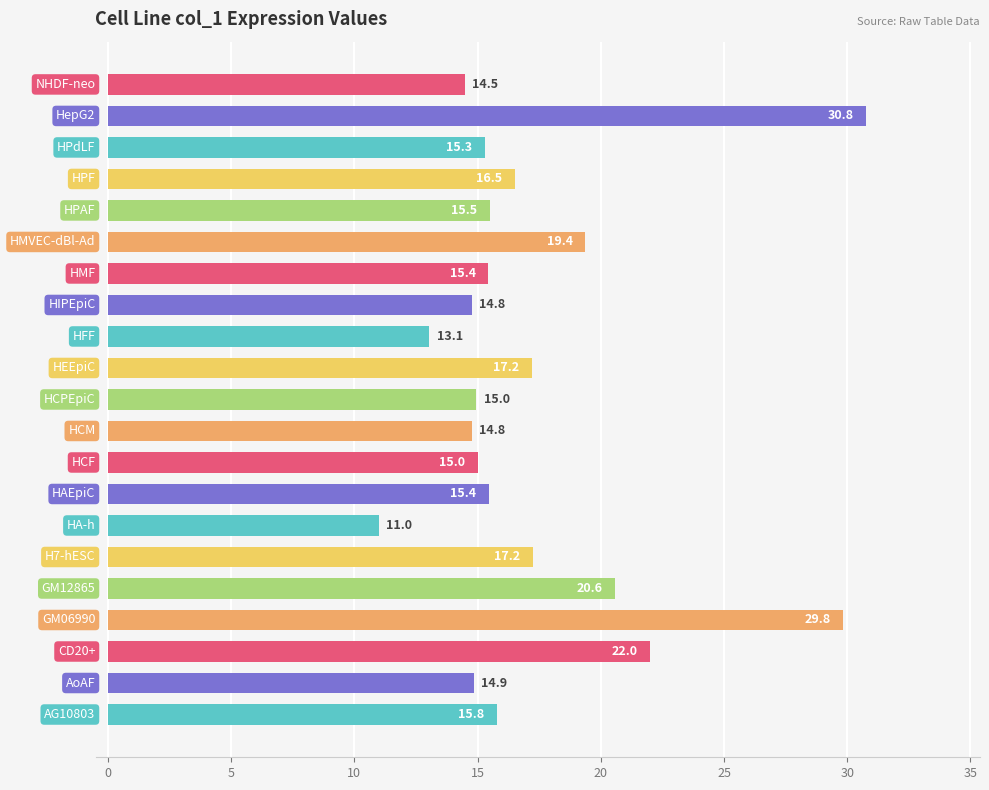

What is the minimum value shown in the chart?

11.0